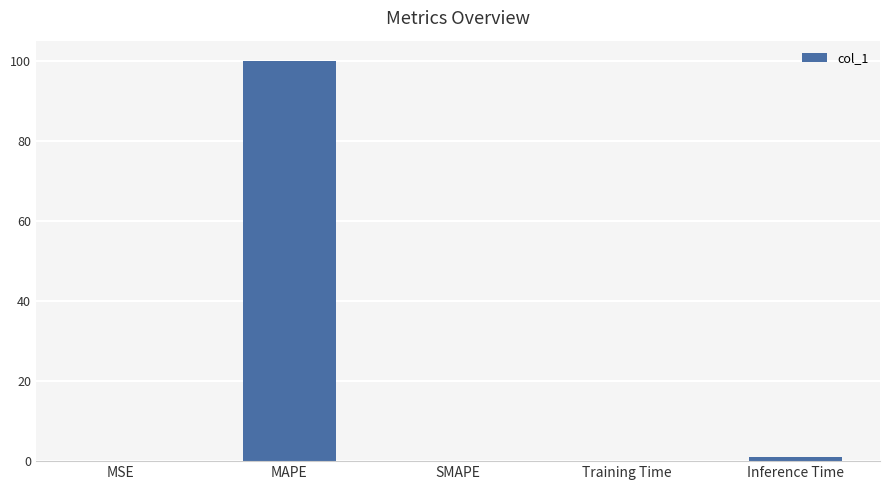

What is the greatest value displayed?

100.0